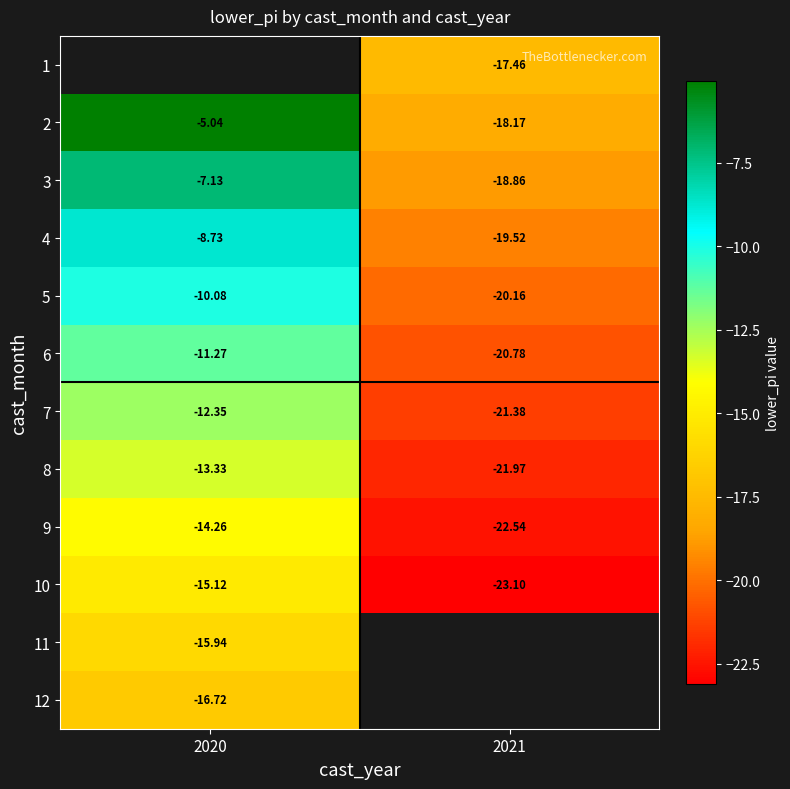

Where is 5 nearest to the value -15?

2020